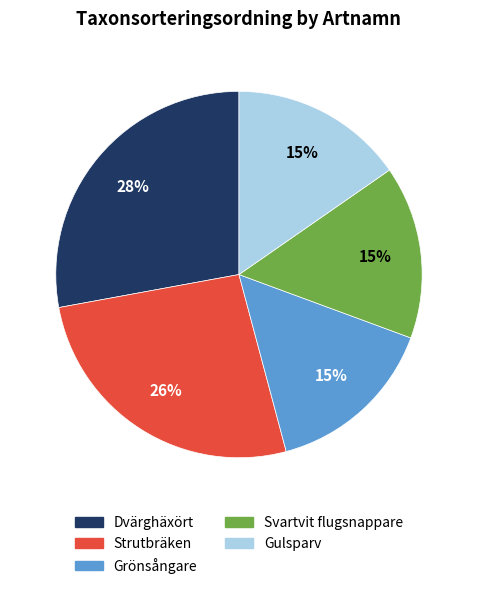

What is the ratio of the value at Grönsångare to the value at Svartvit flugsnappare?

1.0